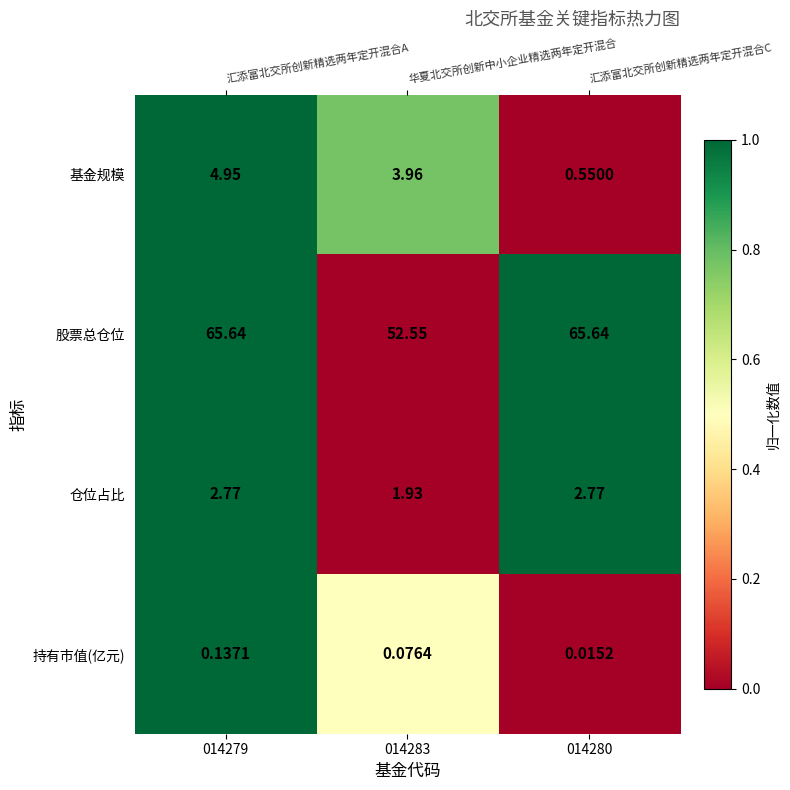

At which category does the chart reach its minimum across all series?

014280